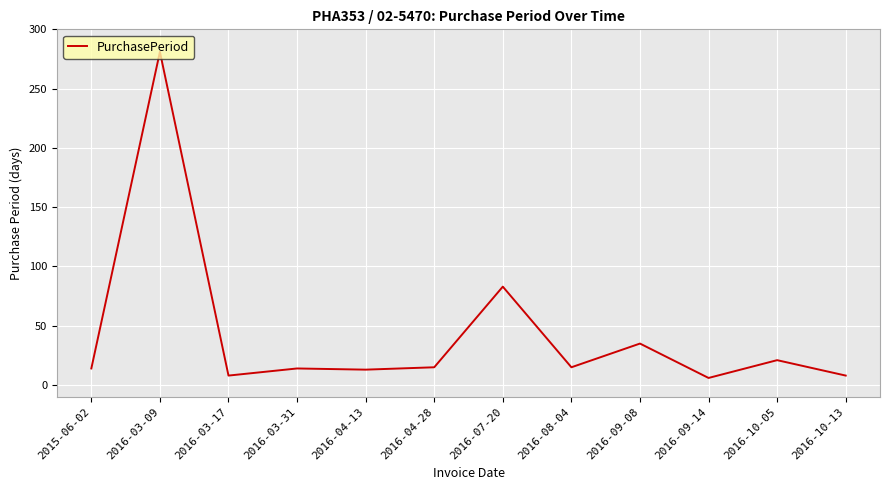

True or false: the data has more than 1 interior local peaks.

True